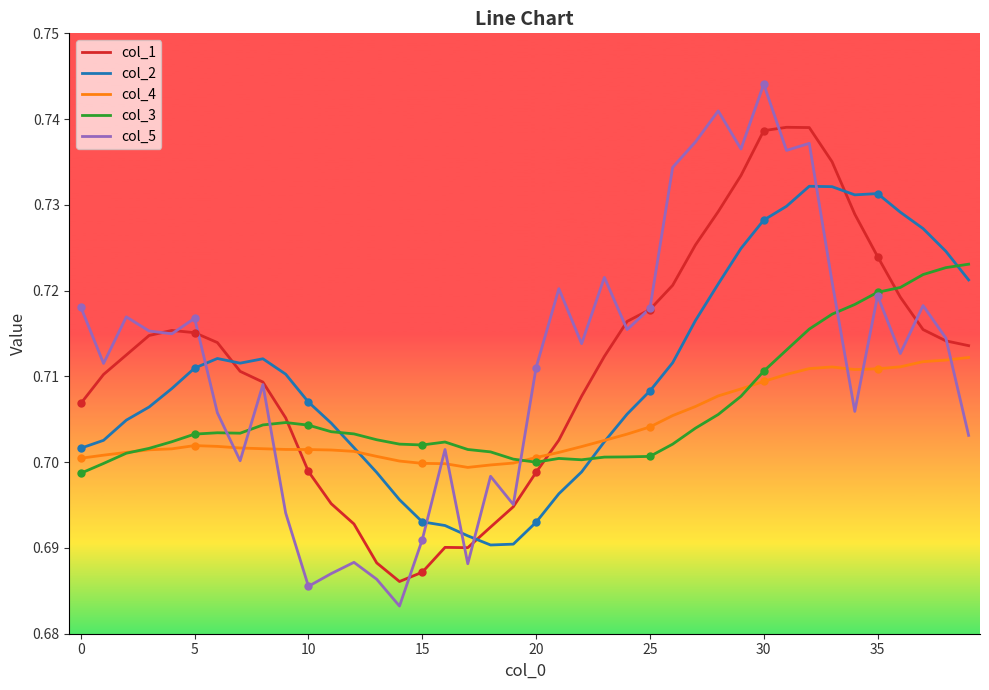

Which series has the largest range (max minus min)?

col_5